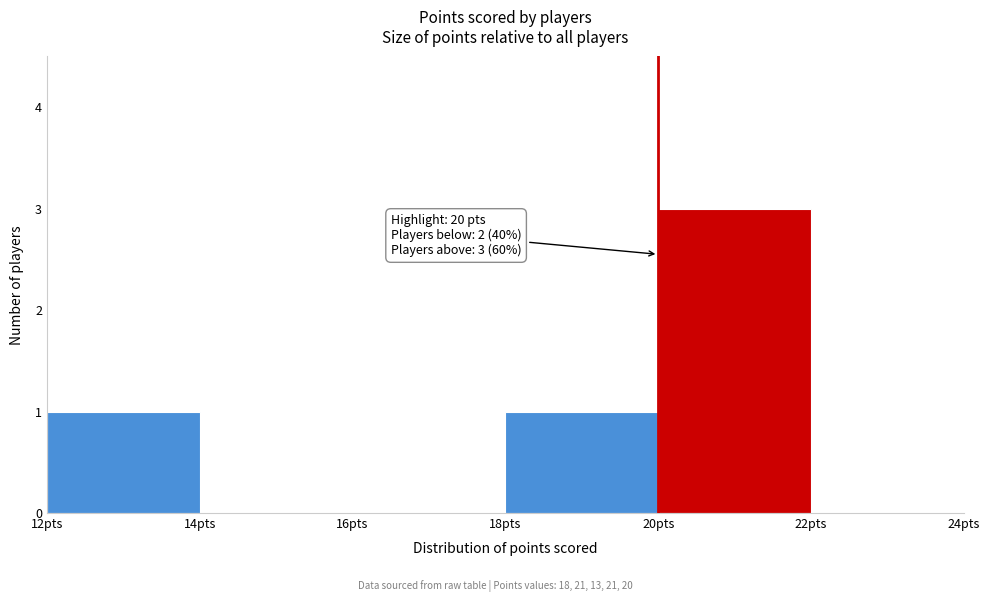

Which range on the x-axis has the tallest bar?

20 to 22